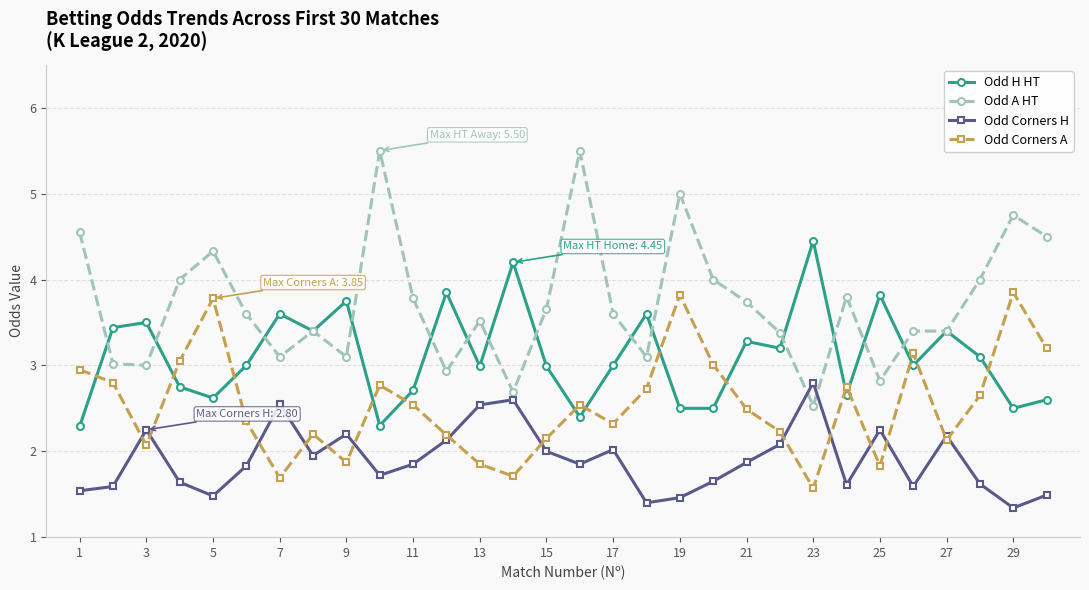

What is the maximum value shown in the chart?

5.5